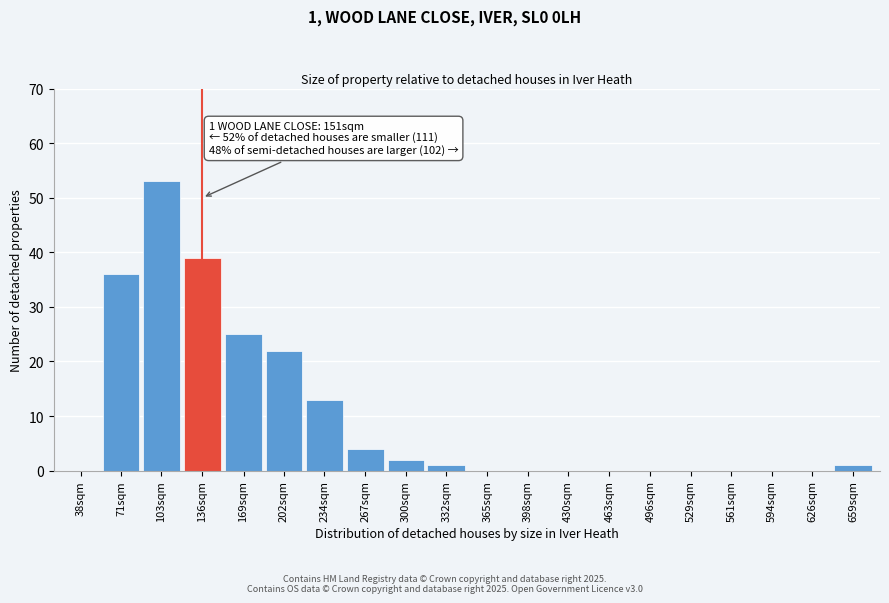

Reading left to right, what are all the values shown in this chart?

38sqm=0	71sqm=36	103sqm=53	136sqm=39	169sqm=25	202sqm=22	234sqm=13	267sqm=4	300sqm=2	332sqm=1	365sqm=0	398sqm=0	430sqm=0	463sqm=0	496sqm=0	529sqm=0	561sqm=0	594sqm=0	626sqm=0	659sqm=1